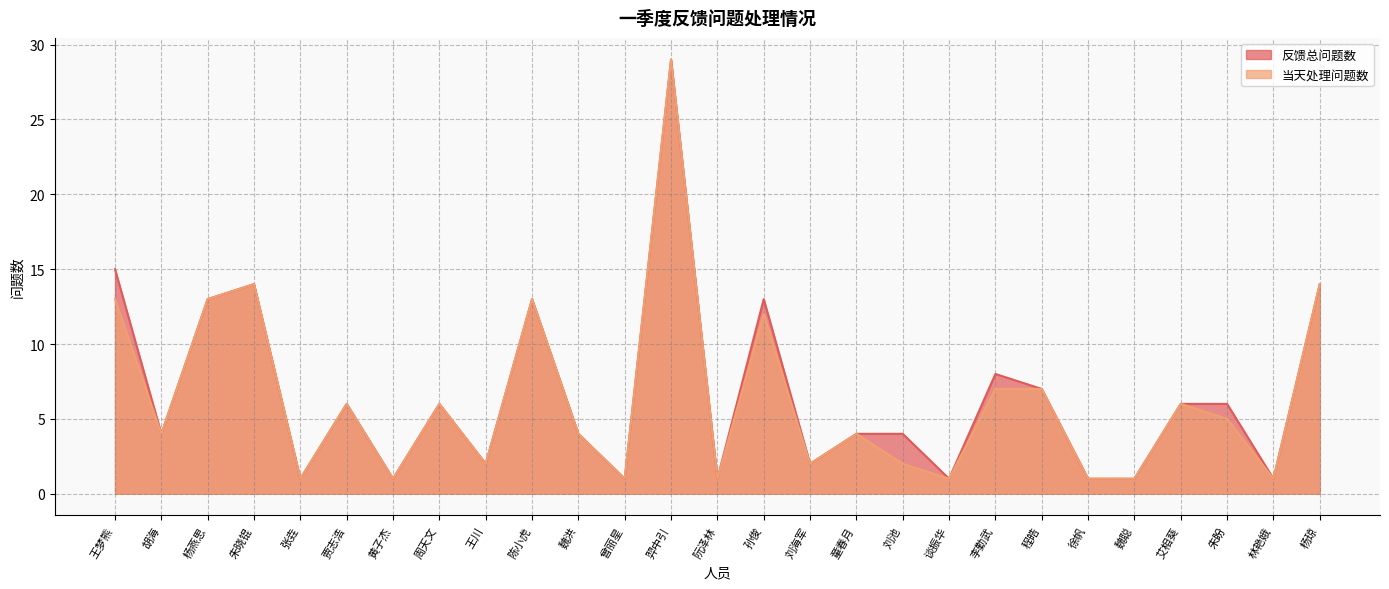

True or false: 反馈总问题数 and 当天处理问题数 intersect in this chart.

False